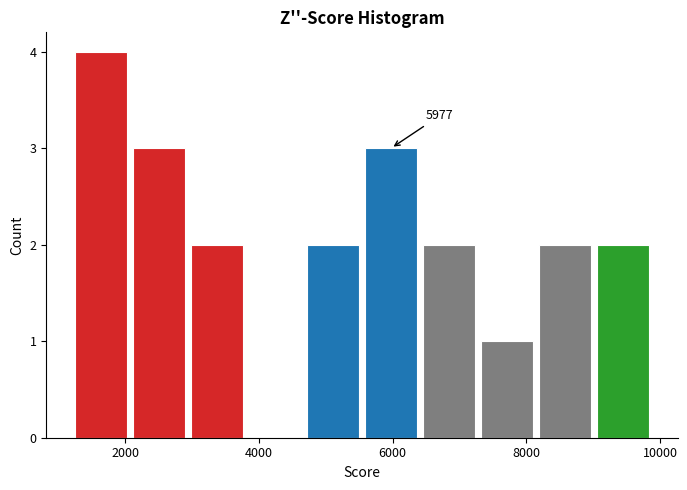

Which range on the x-axis has the tallest bar?

1200 to 2000